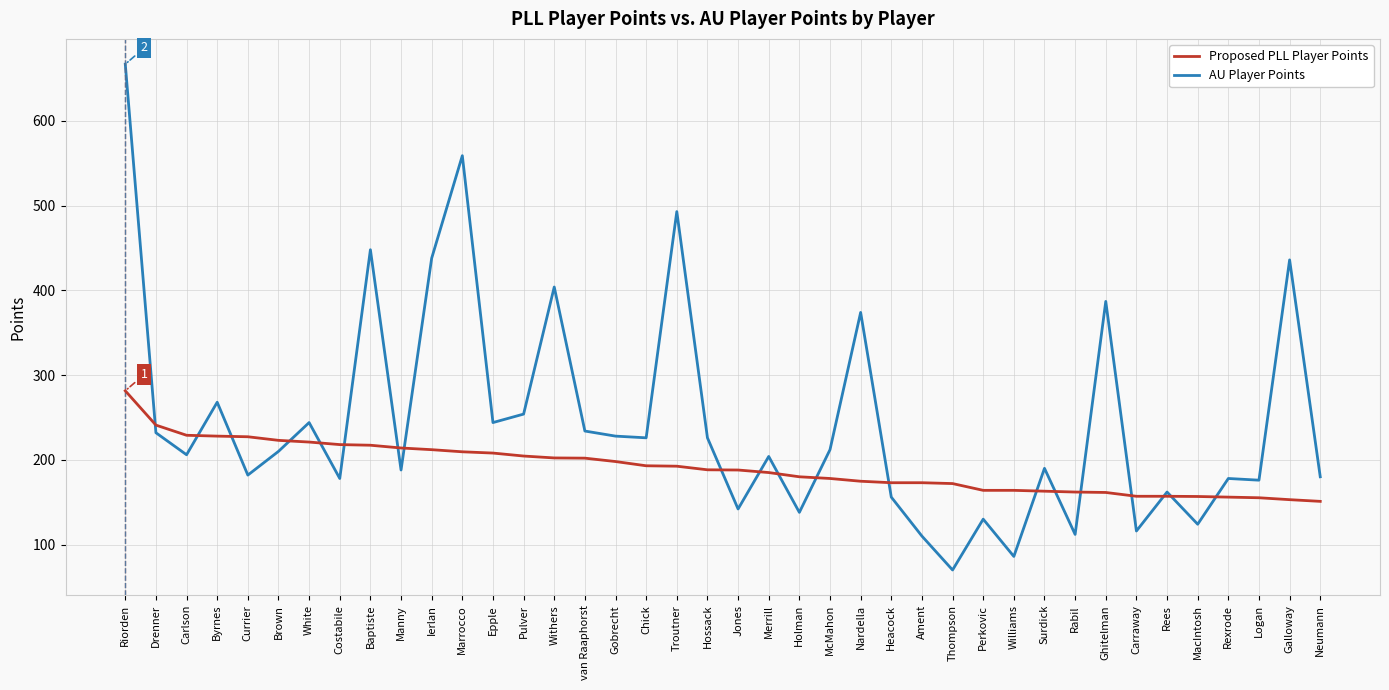

At how many categories does at least one series exceed 407?

6